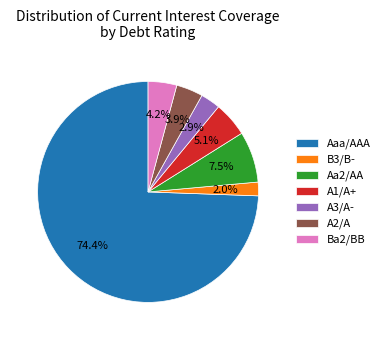

What is the ratio of the value at A2/A to the value at Ba2/BB?

0.9